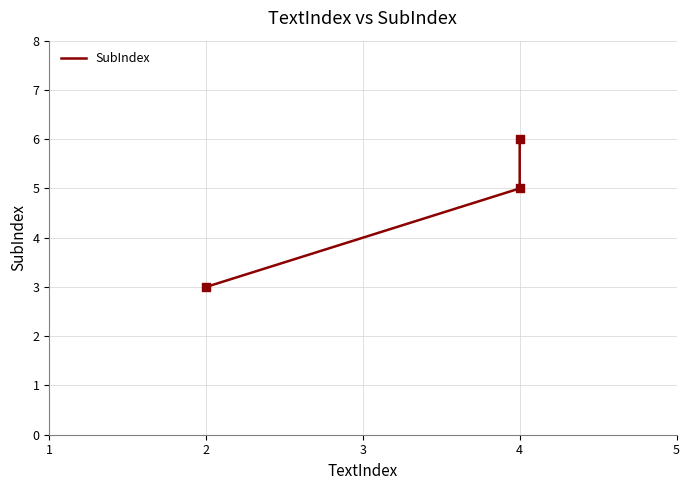

Between 2 and 4, which is larger?

4